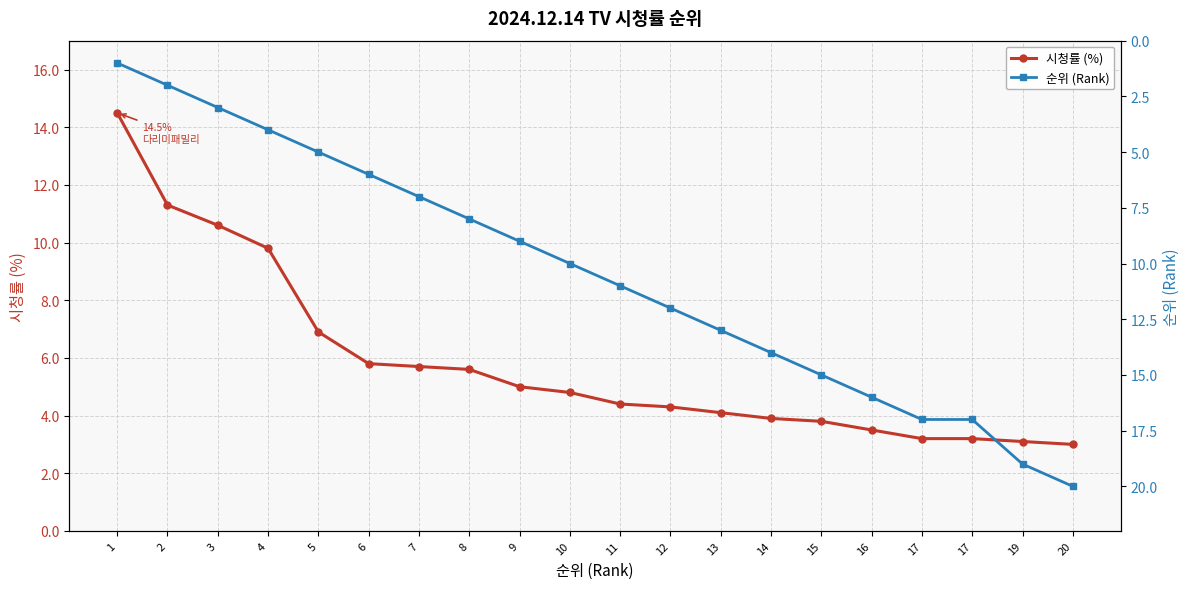

At which label does 시청률 (%) reach its peak?

1